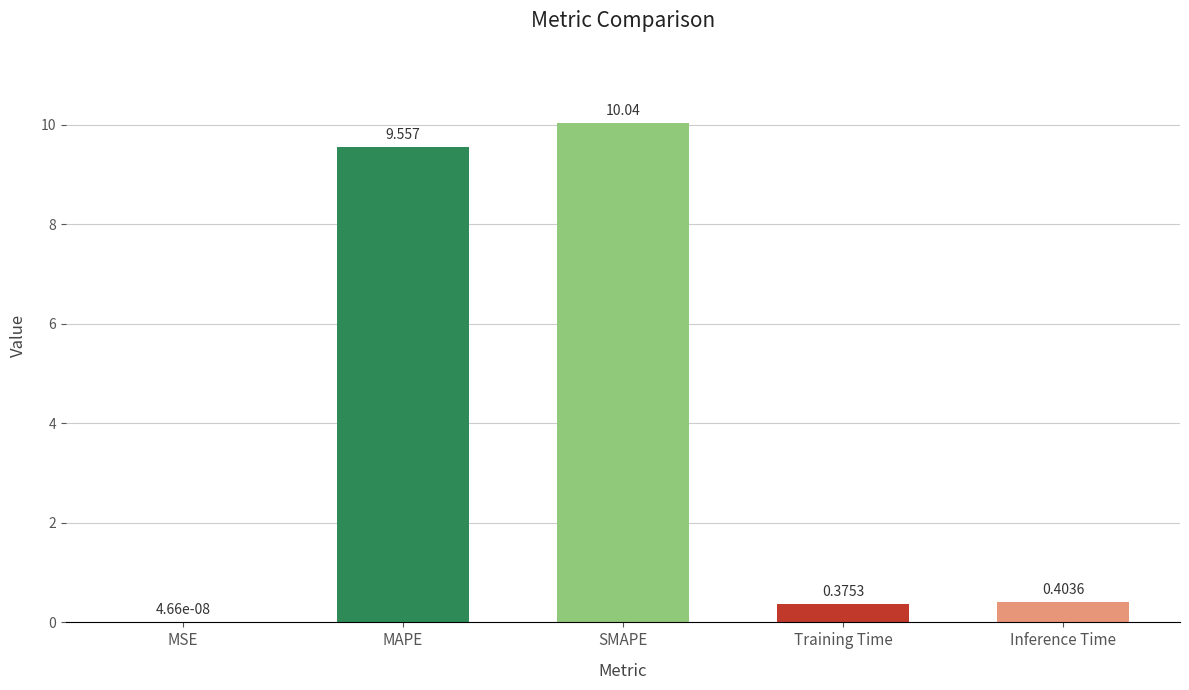

Which label corresponds to the largest value in the chart?

SMAPE